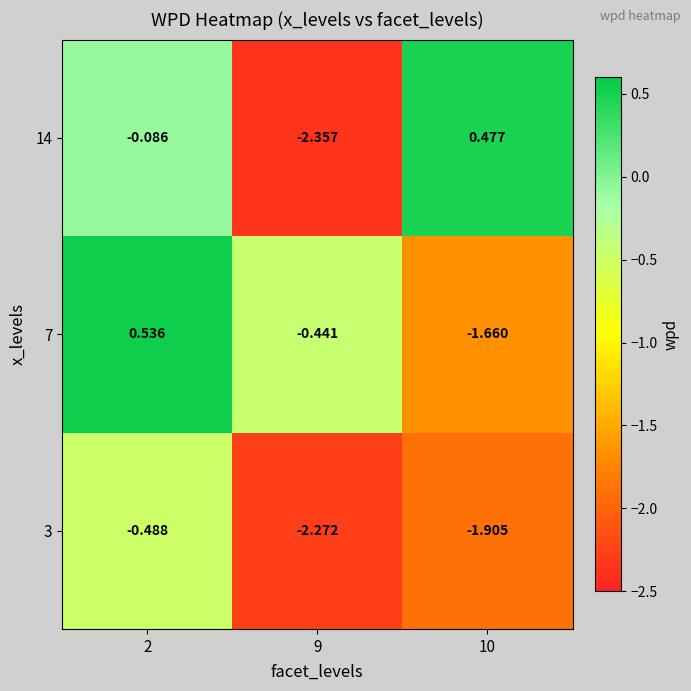

Is the value of 14 at 2 greater than the value of 3 at 2?

Yes